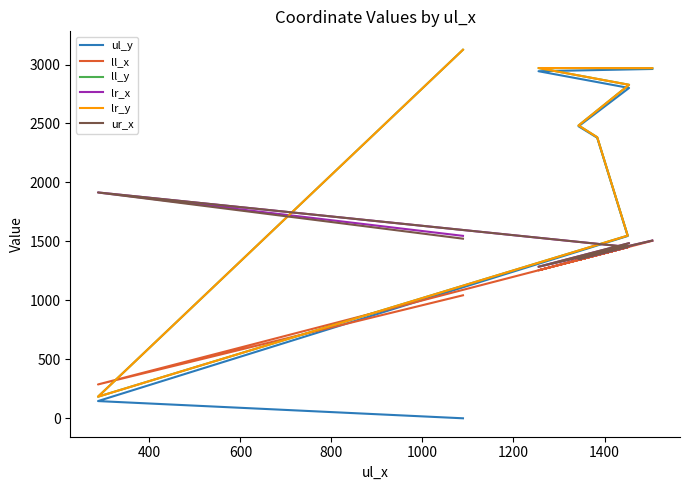

What is the value of the ur_x point at the 2nd from the left?

1915